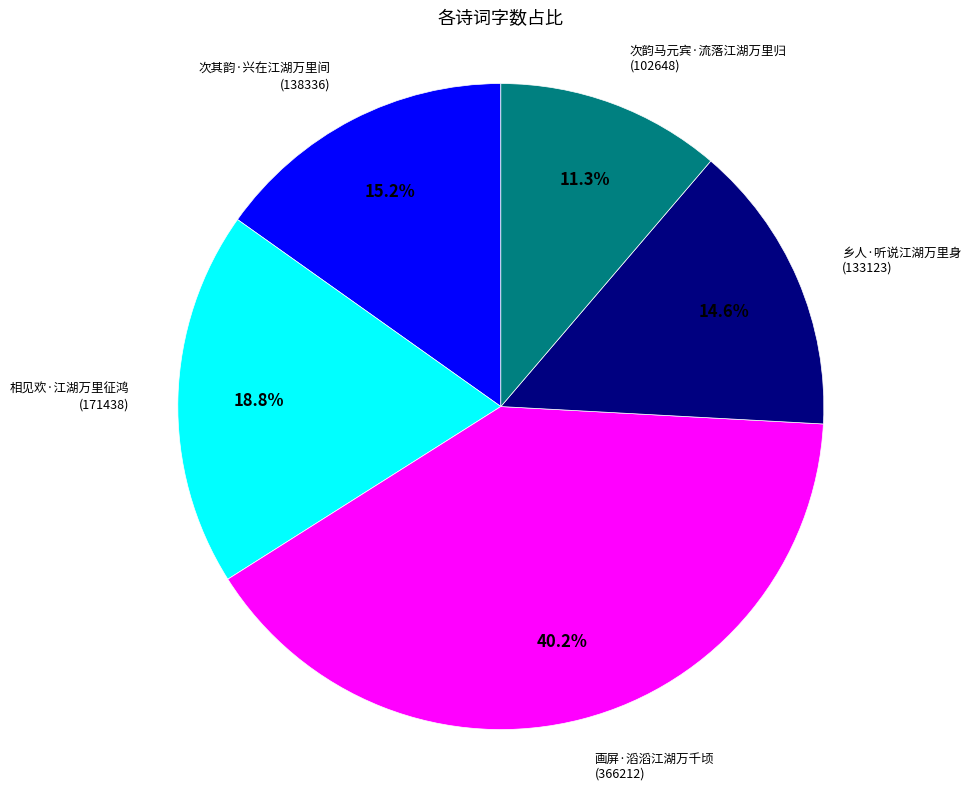

To the nearest percent, what is the average slice percentage?

20%